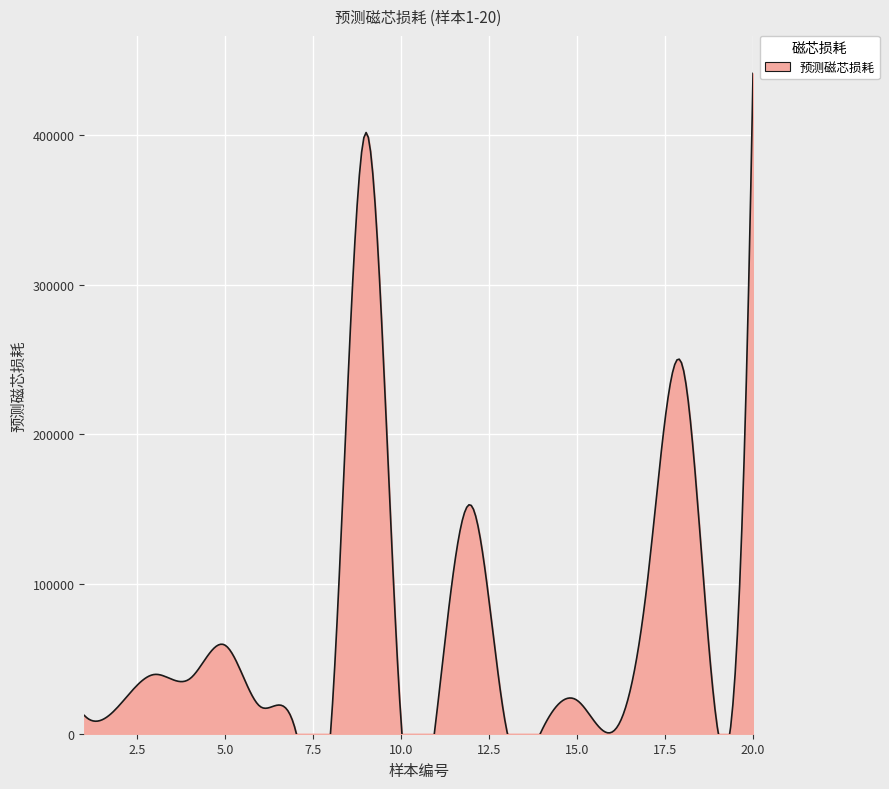

What is the average value?

79065.1